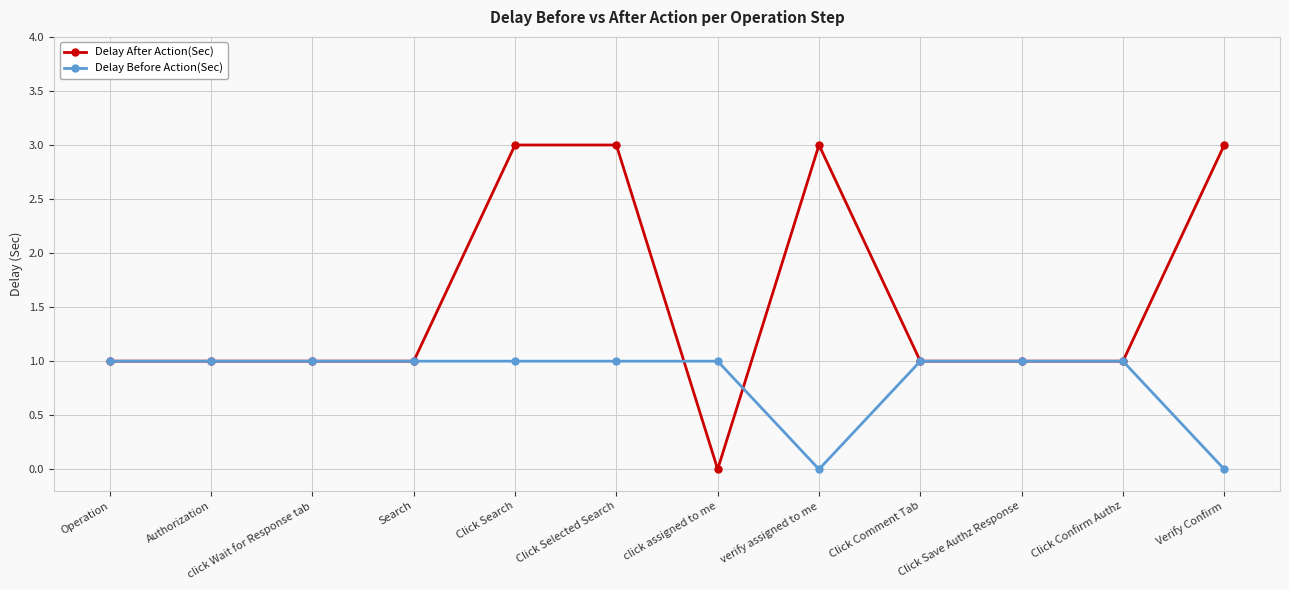

What is the label of the 10th point from the right?

click Wait for Response tab